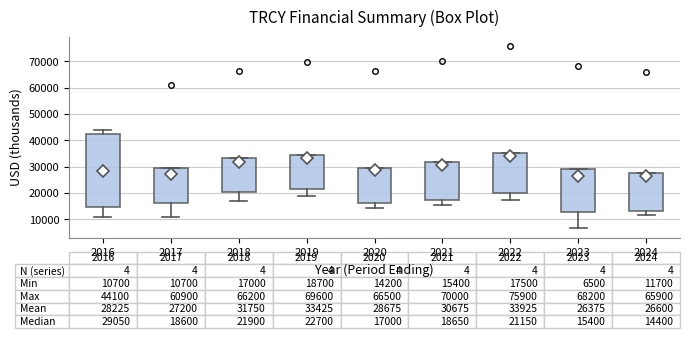

Which box has the lowest median line?

2024